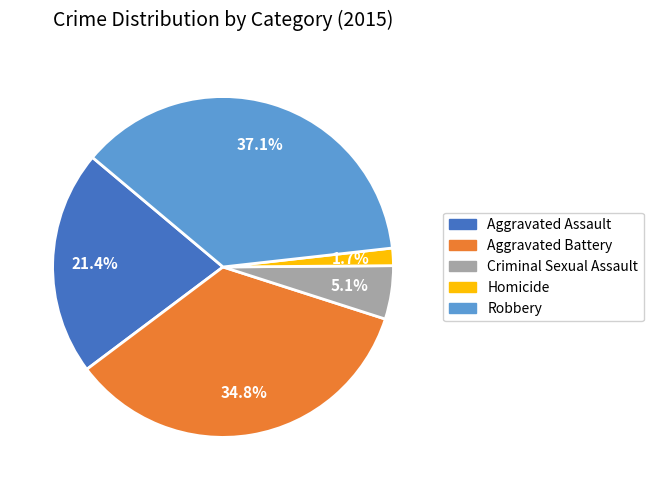

What percentage is the Criminal Sexual Assault slice, to the nearest percent?

5%